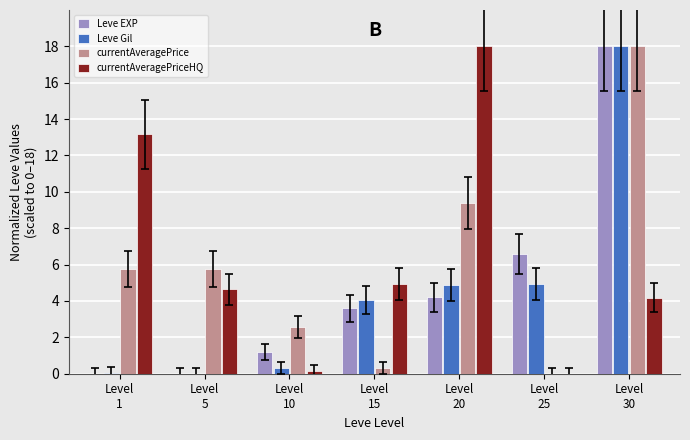

What is the highest value of the Leve EXP series?

18.0